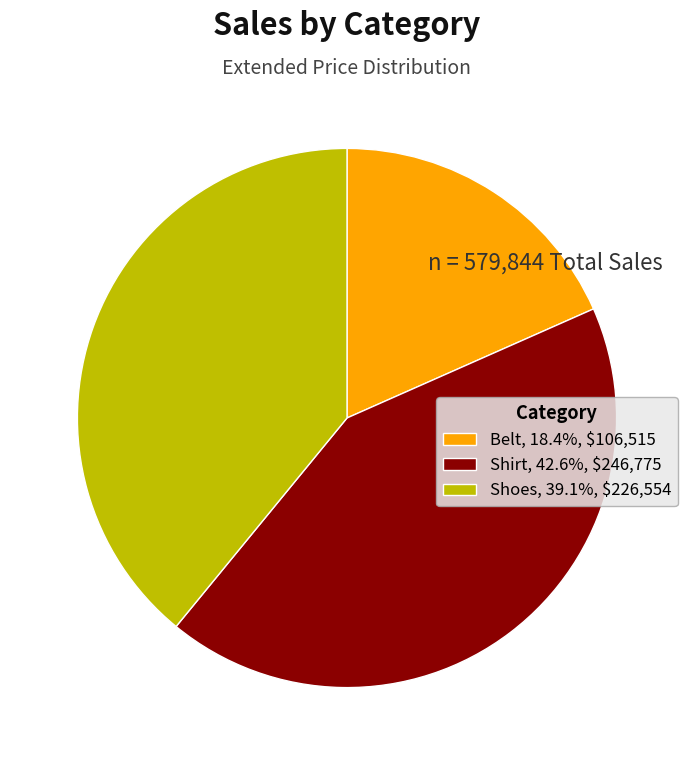

Count the number of slices in the pie.

3